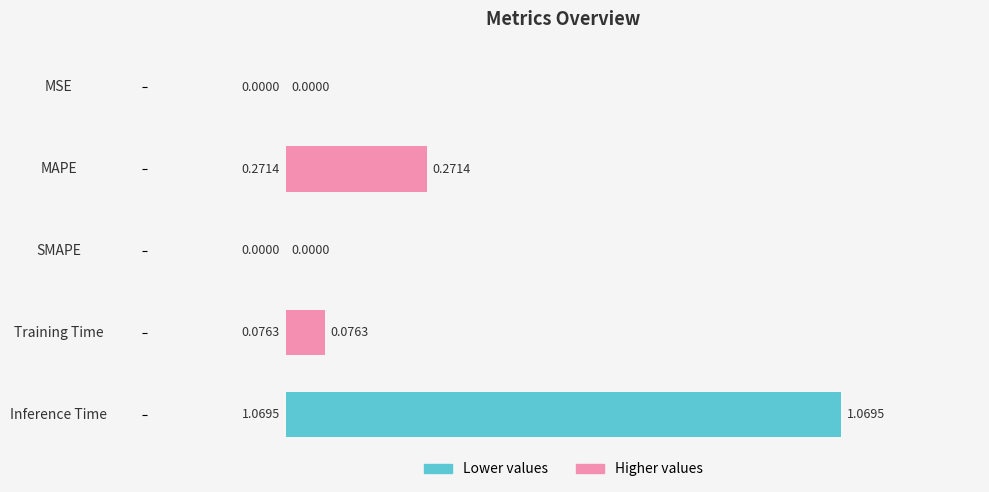

What is the change in value from MAPE to SMAPE?

-0.3